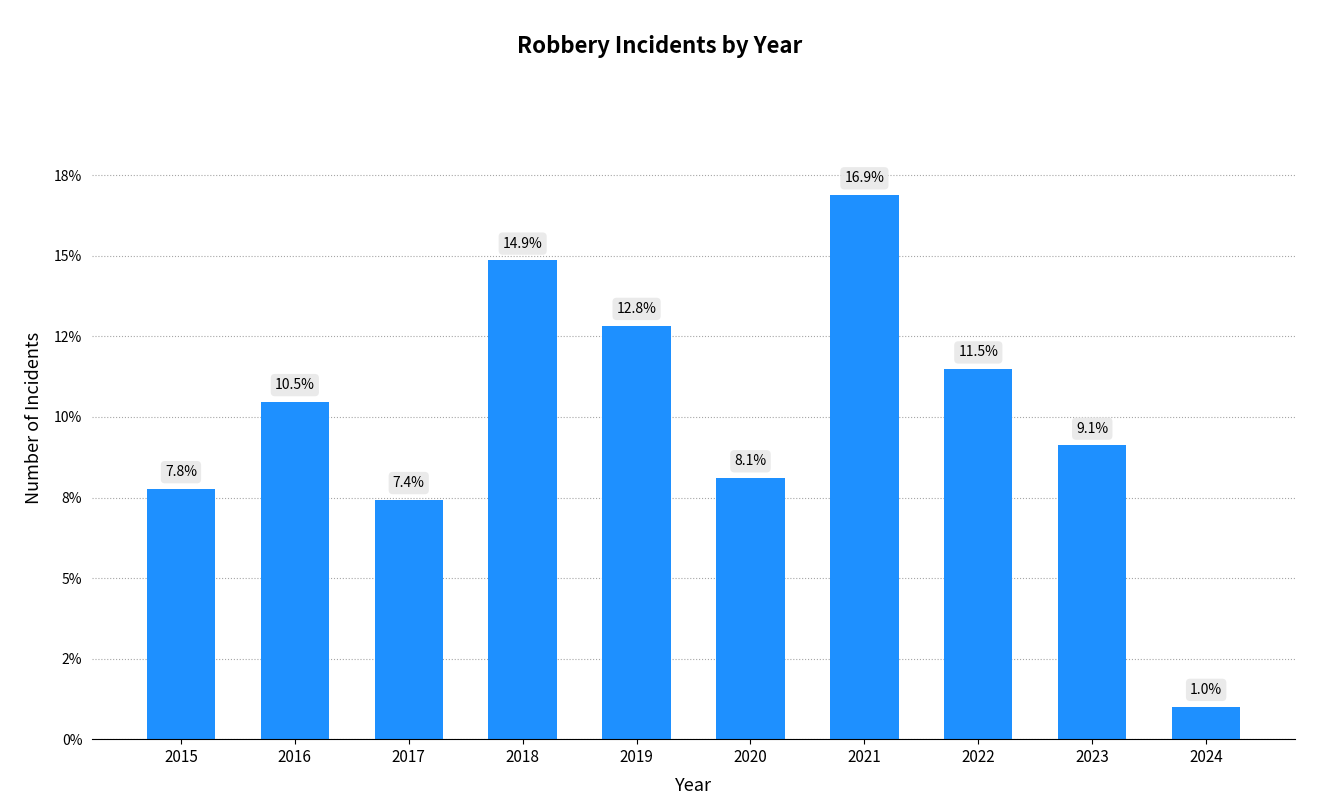

What is the value of the 5th bar from the left?

12.8